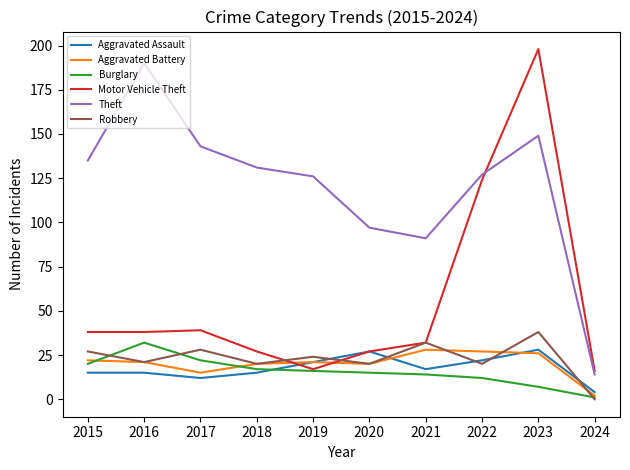

Which series changed the most between 2015 and 2021?

Theft